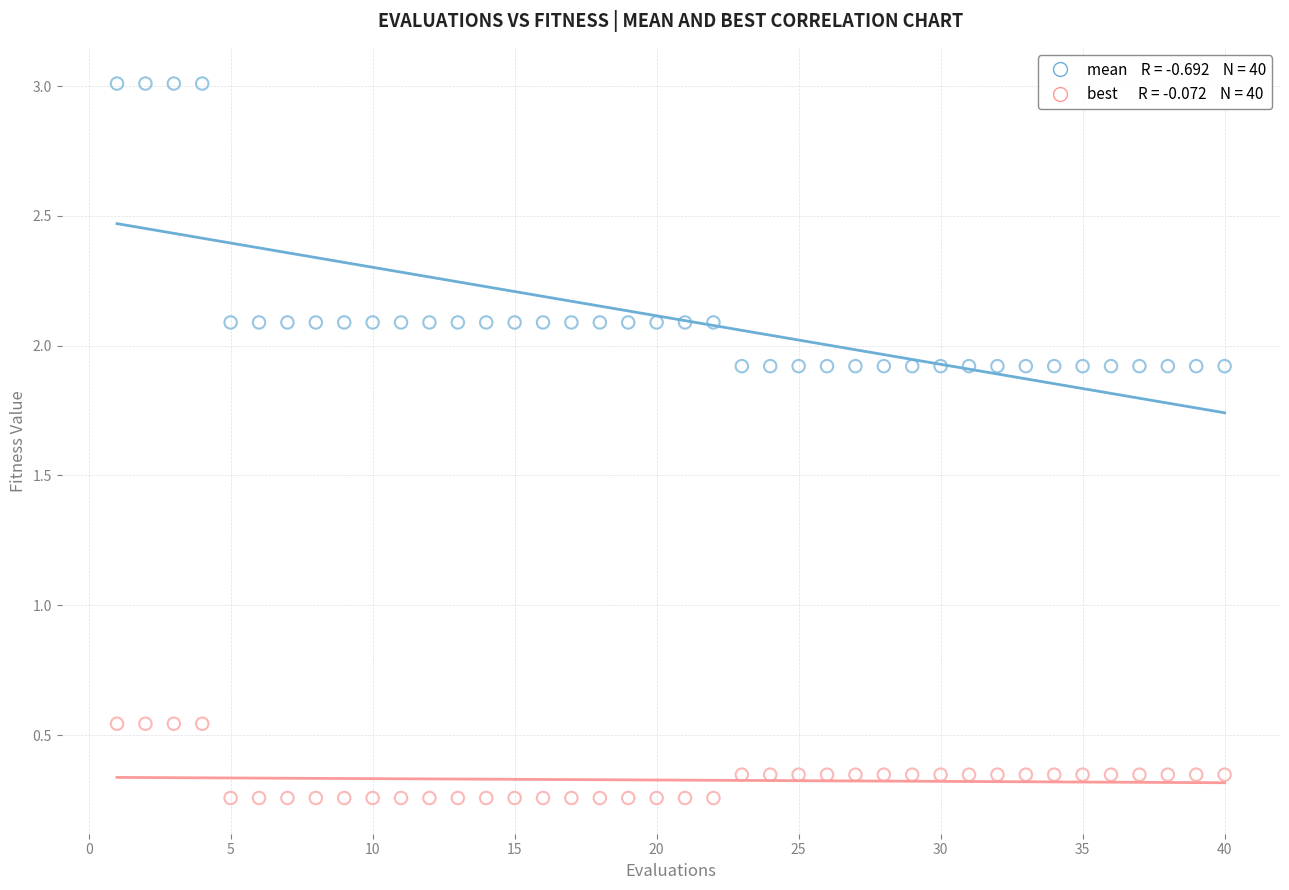

Across all data points, what is the range of X values (max minus min)?

39.0